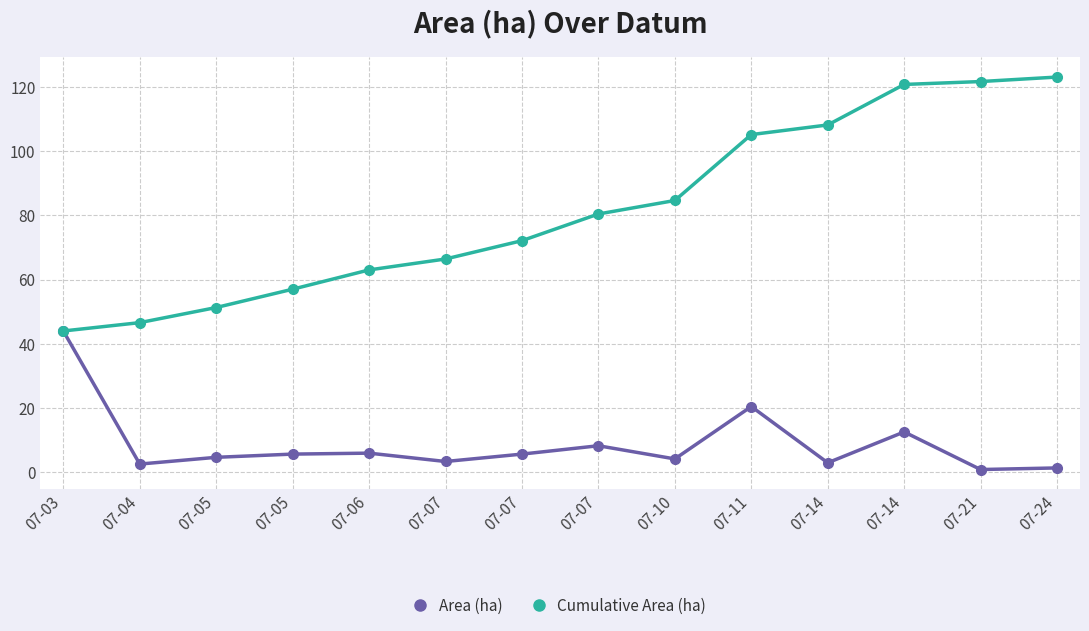

At which label does Area (ha) first exceed 5?

07-03